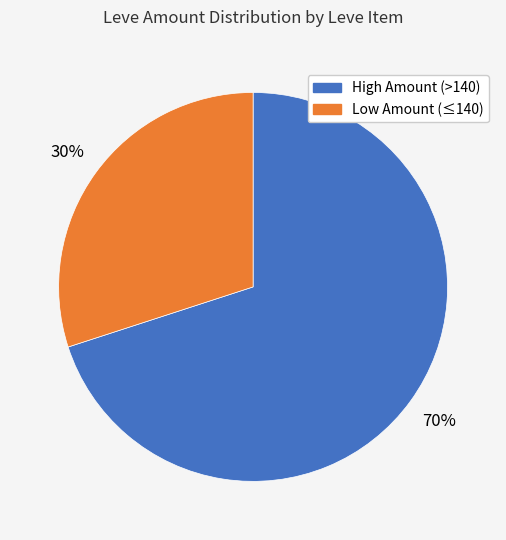

Is there any slice that represents more than half of the pie?

Yes